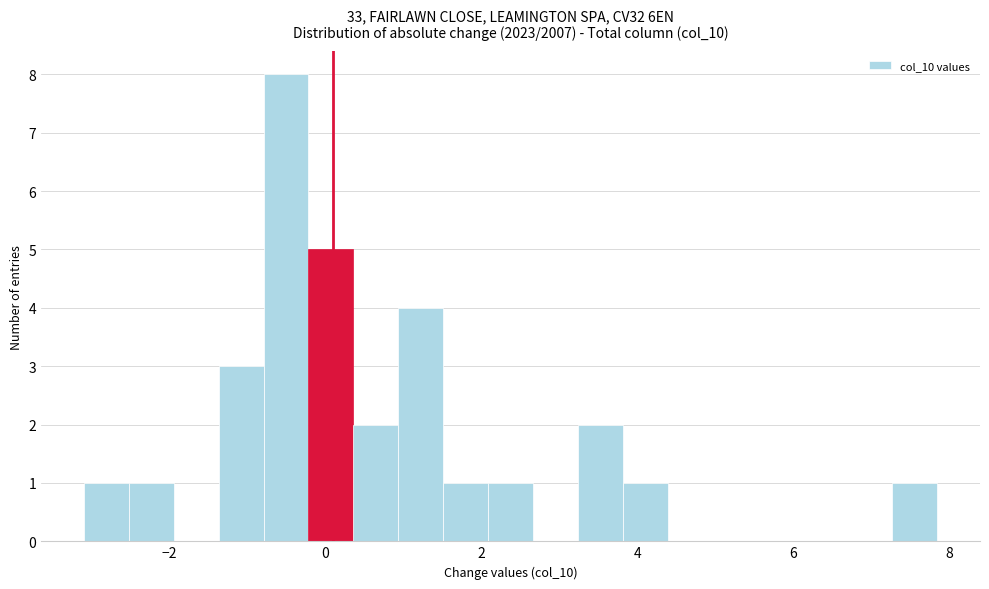

Around what value on the x-axis is the tallest bar? Give the approximate position of its centre, as read against the axis.

-0.4